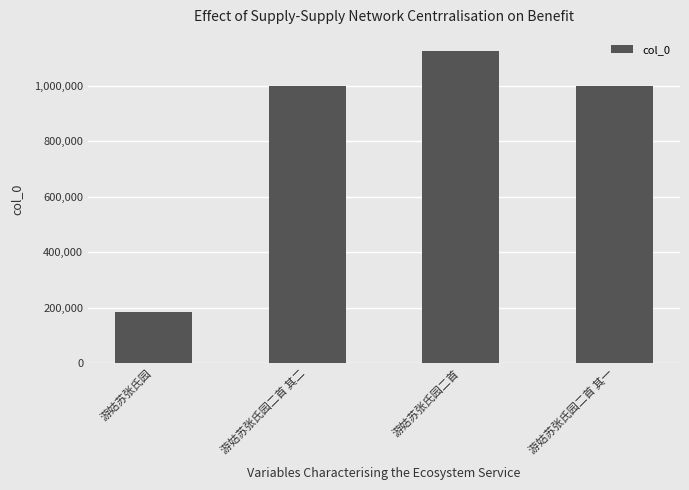

Which label corresponds to the largest value in the chart?

游姑苏张氏园二首